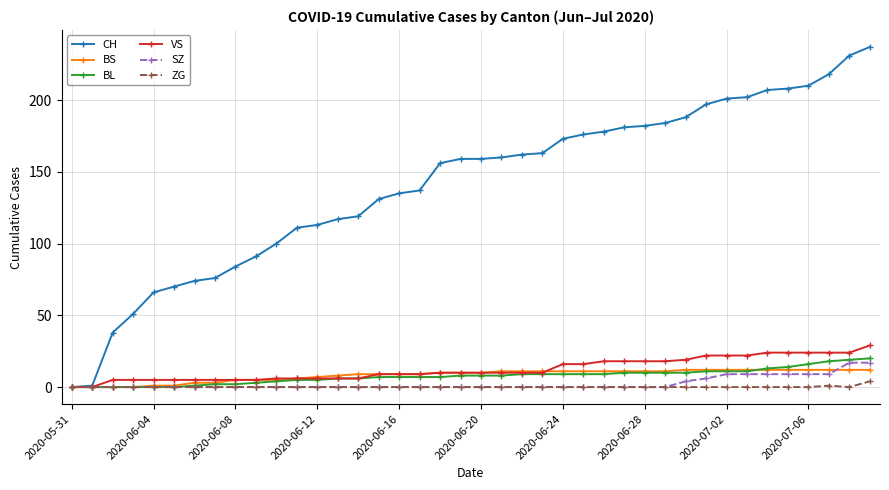

Which series has the largest total across all categories?

CH